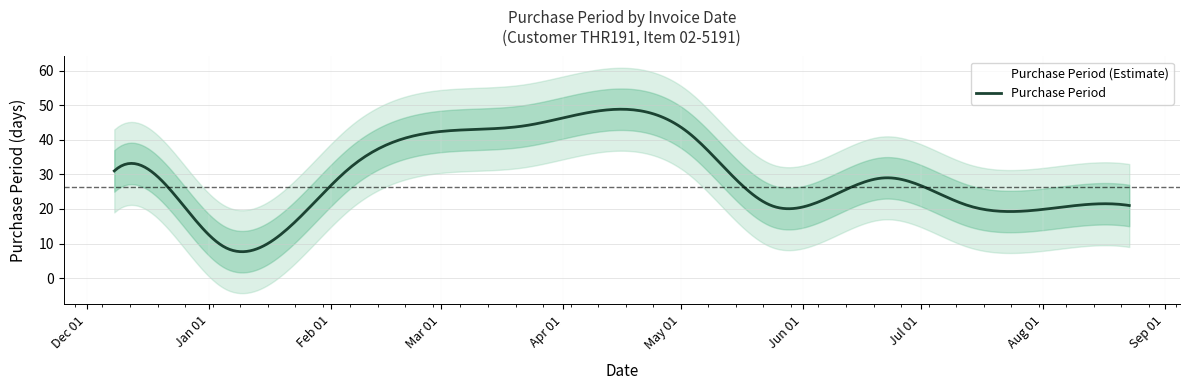

Count the number of categories in the chart.

11